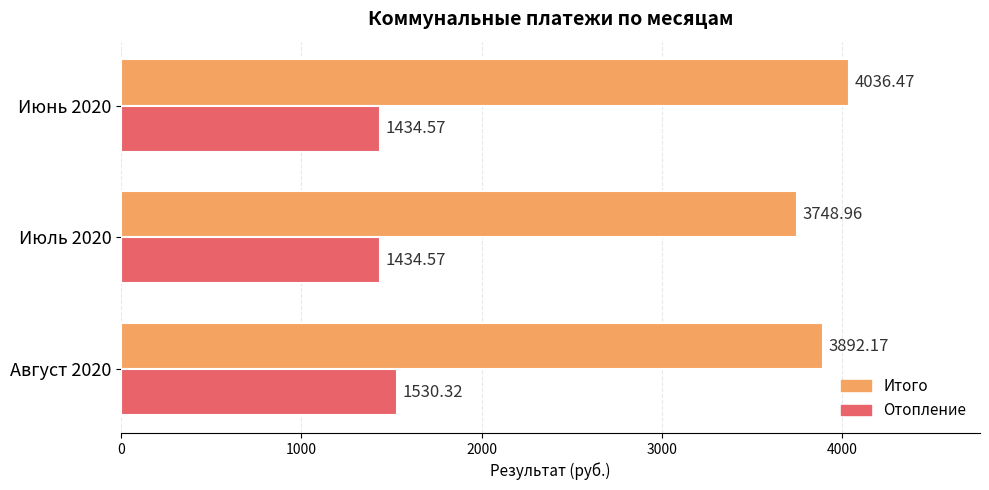

What is the average value of the Отопление series?

1466.5